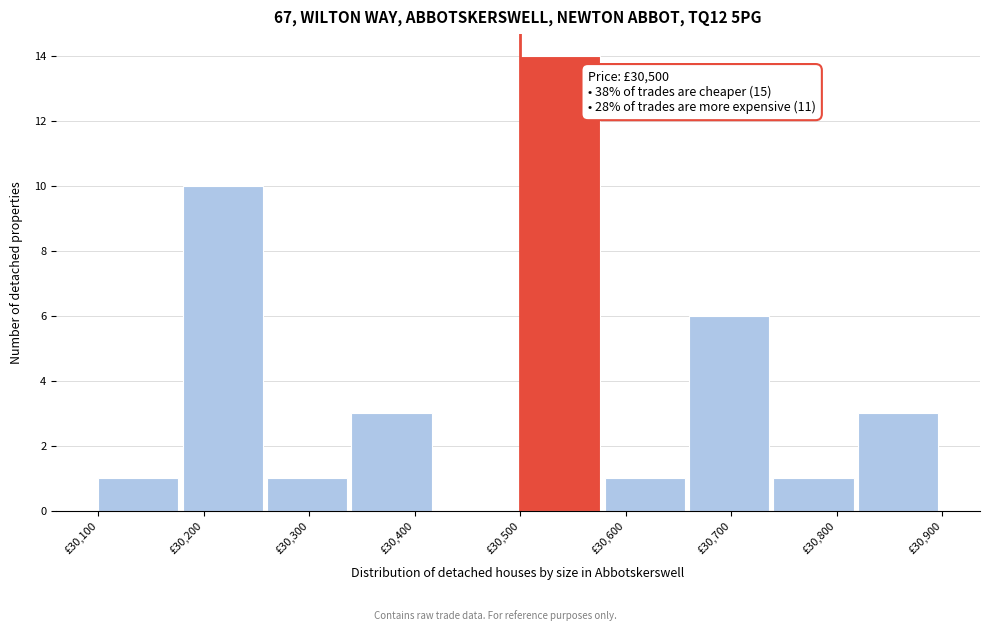

Over which range of the x-axis is the bar tallest?

30500 to 30580